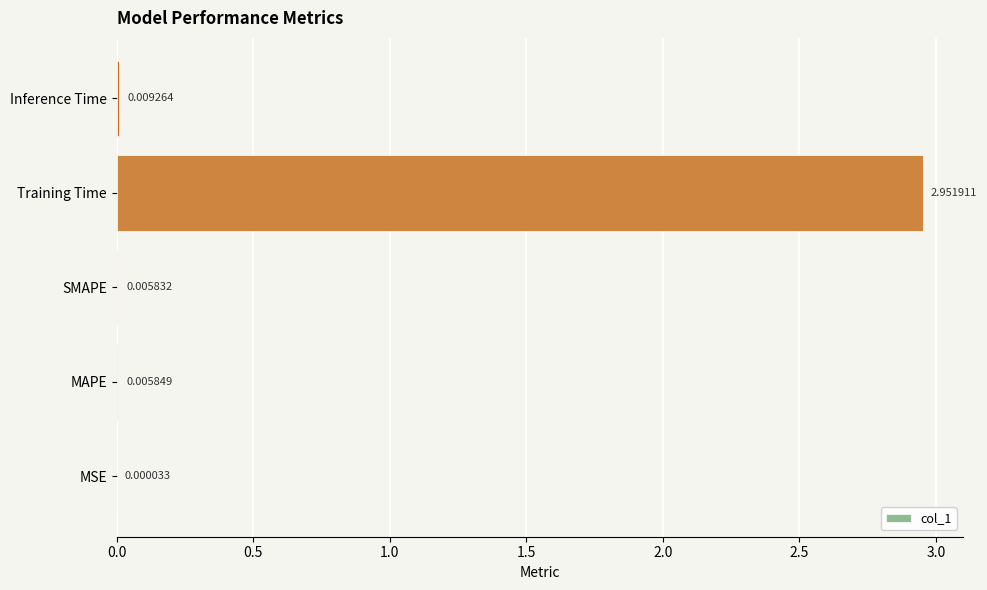

Which label corresponds to the largest value in the chart?

Training Time